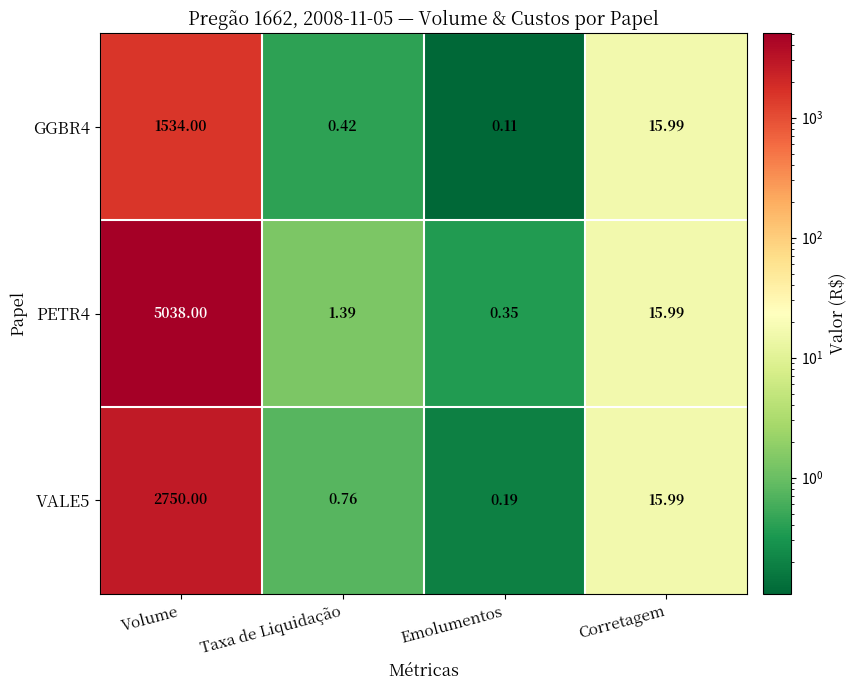

How many categories are shown in the chart?

4